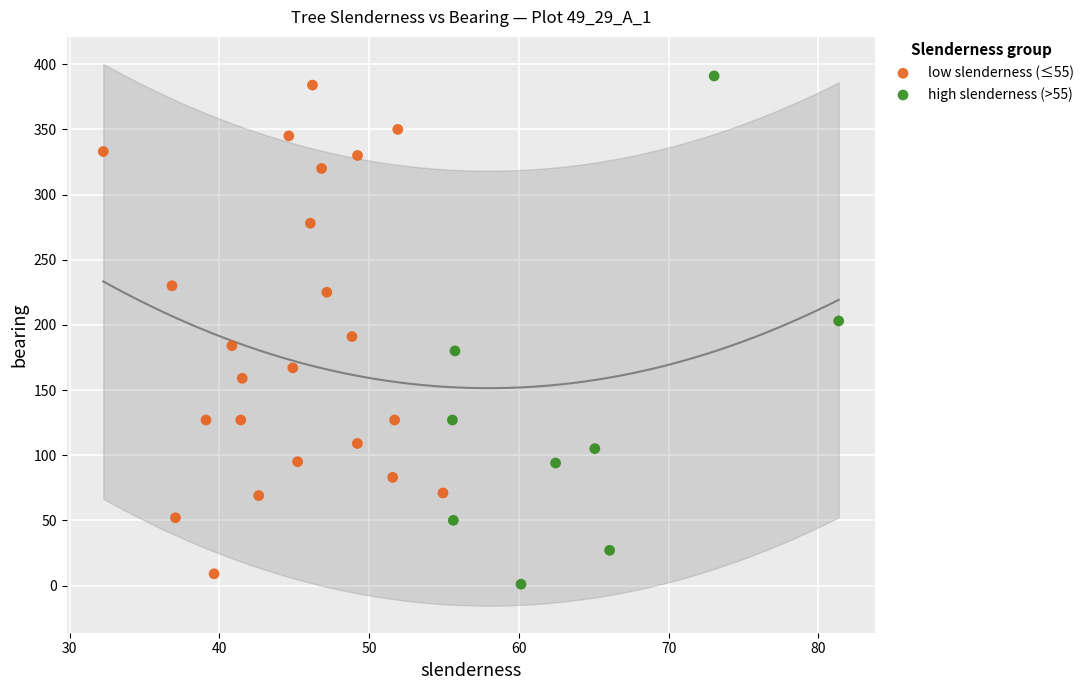

What are all the series names shown in the legend?

low slenderness (≤55), high slenderness (>55)